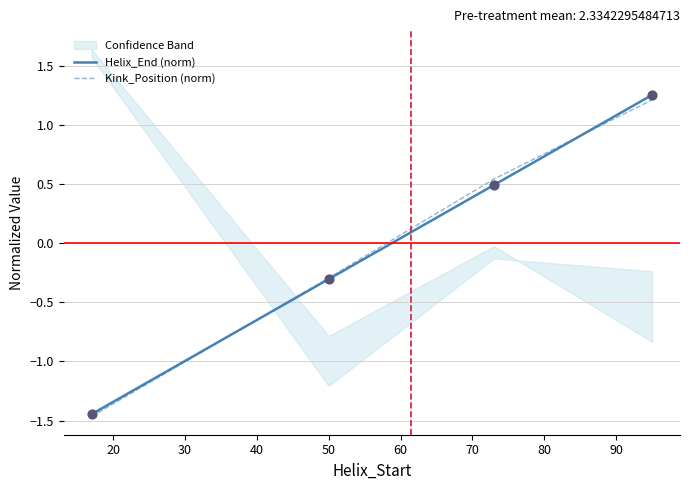

Which series has the largest Y range (max minus min)?

Helix_End (norm)